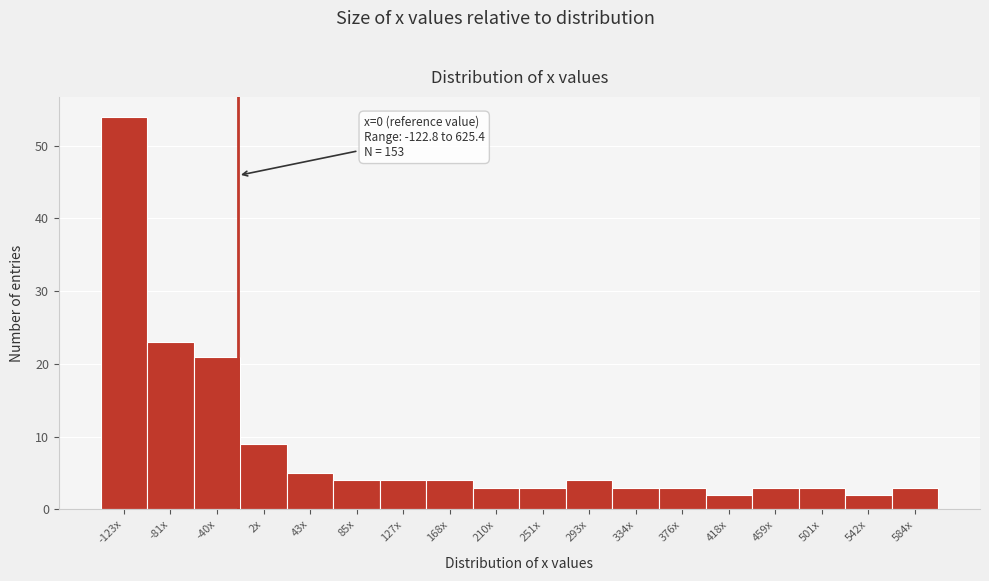

Reading left to right, list all the values displayed in this chart.

-123x=54	-81x=23	-40x=21	2x=9	43x=5	85x=4	127x=4	168x=4	210x=3	251x=3	293x=4	334x=3	376x=3	418x=2	459x=3	501x=3	542x=2	584x=3